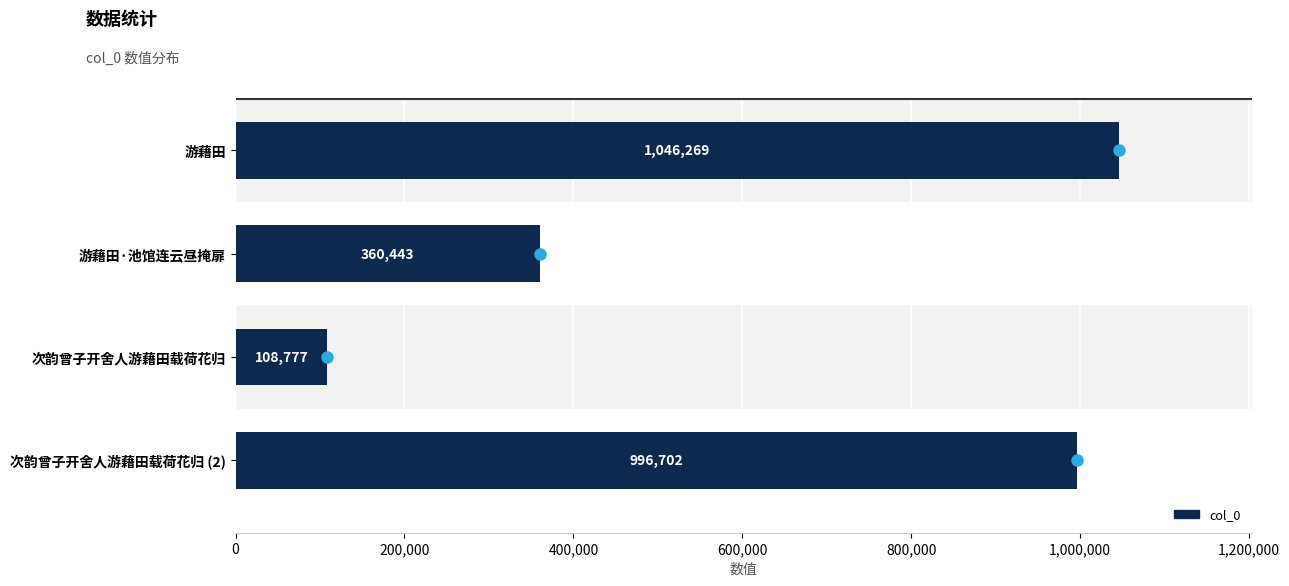

How many bars are there in total?

4